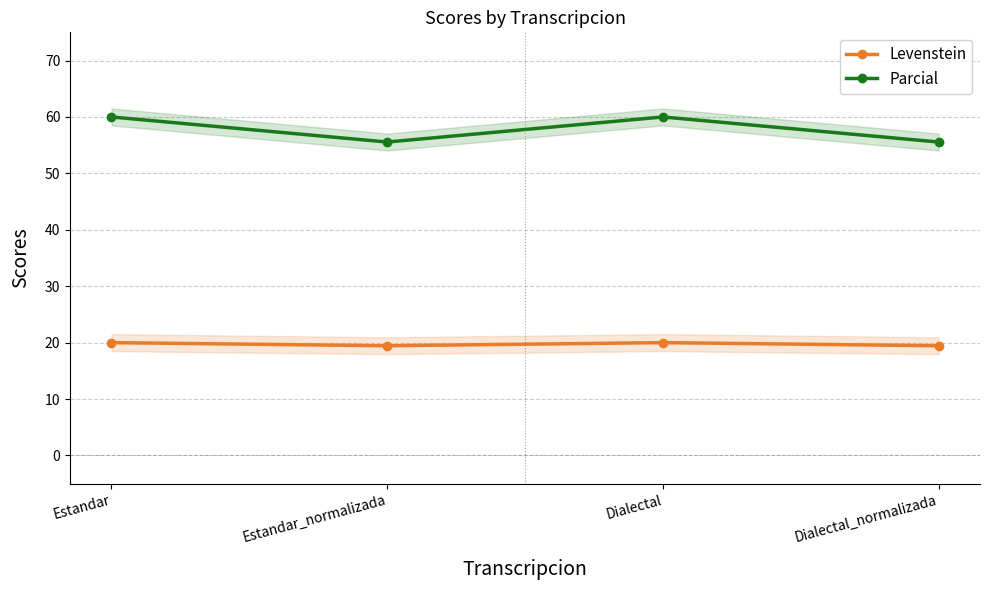

What is the label of the 2nd point from the left?

Estandar_normalizada